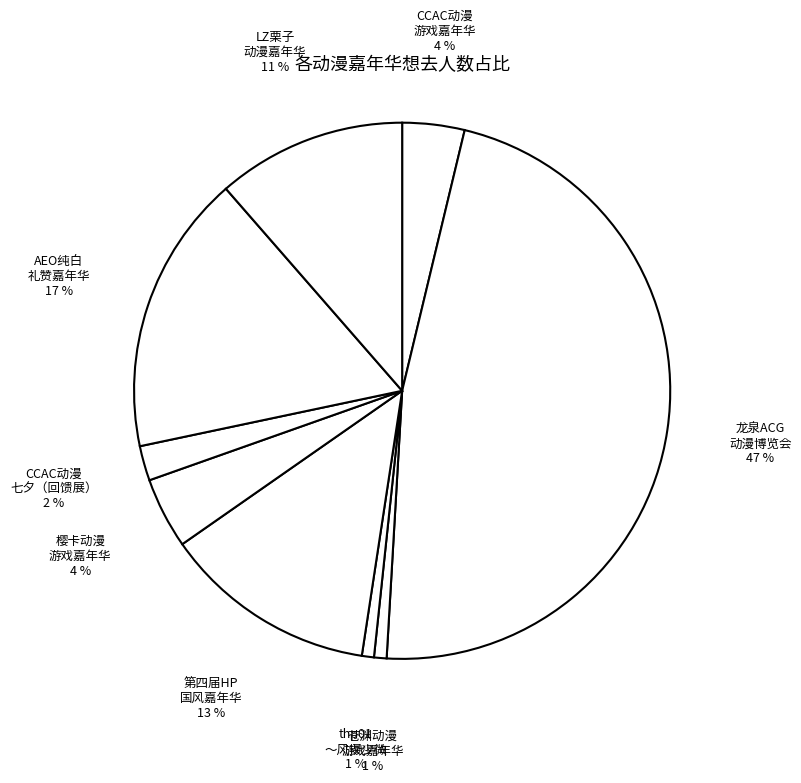

How many segments does this pie chart have?

9